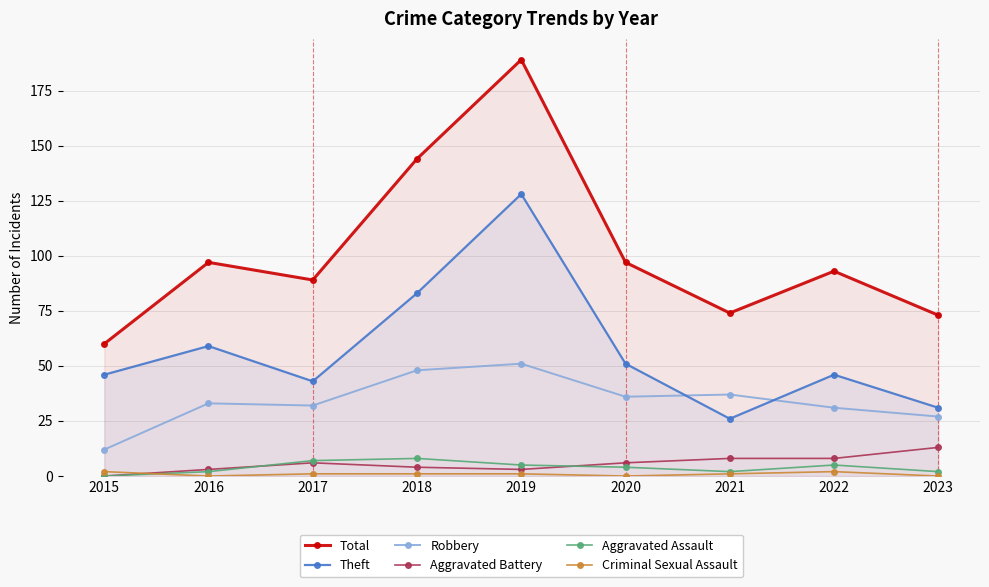

What is the value of the Aggravated Assault point at the 5th from the left?

5